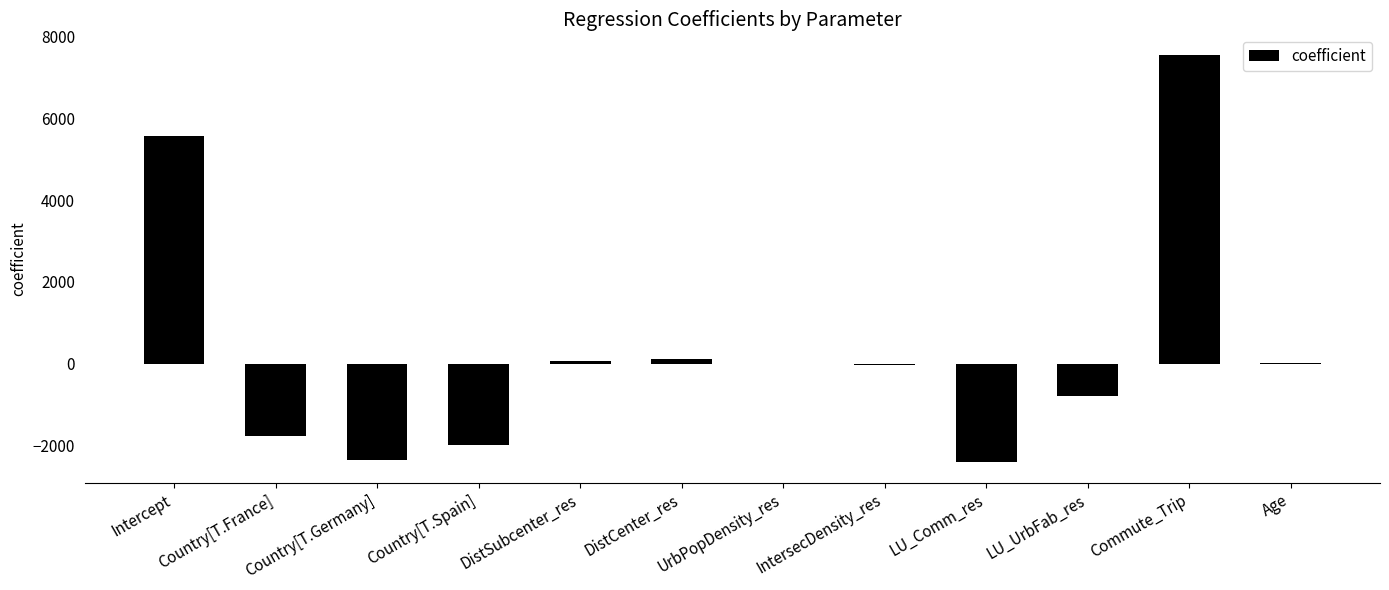

What is the greatest value displayed?

7551.7